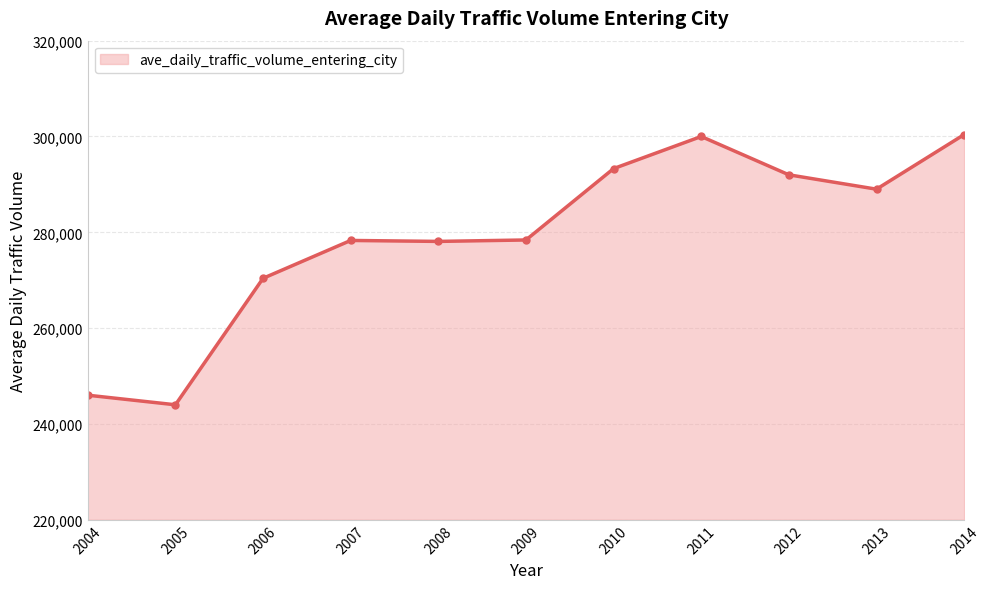

What value does the data have at 2009, to the nearest 100?

278400